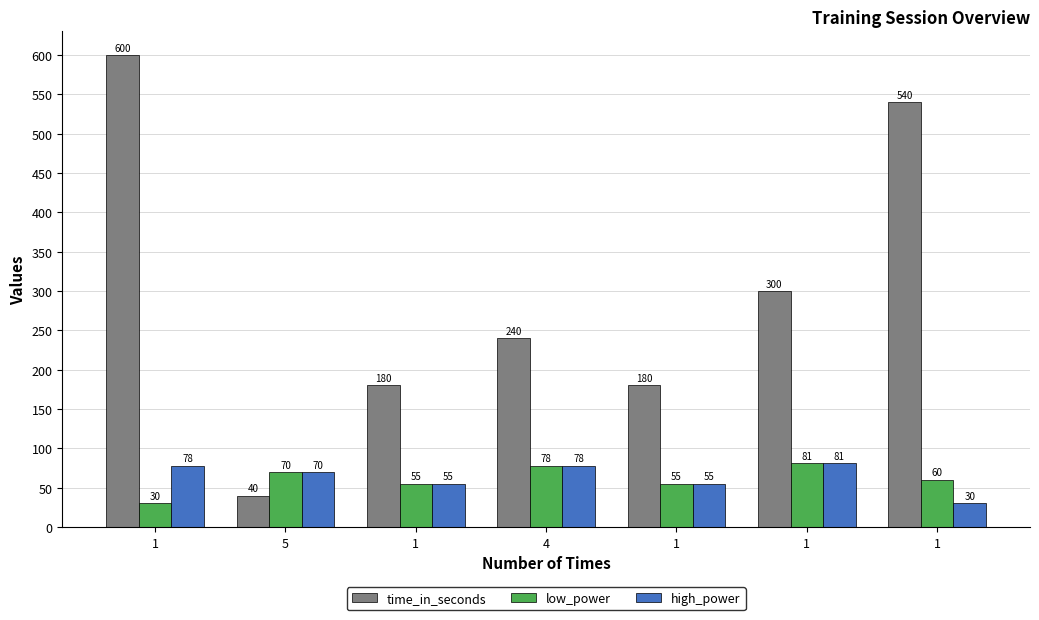

Read the high_power value at 1.

55